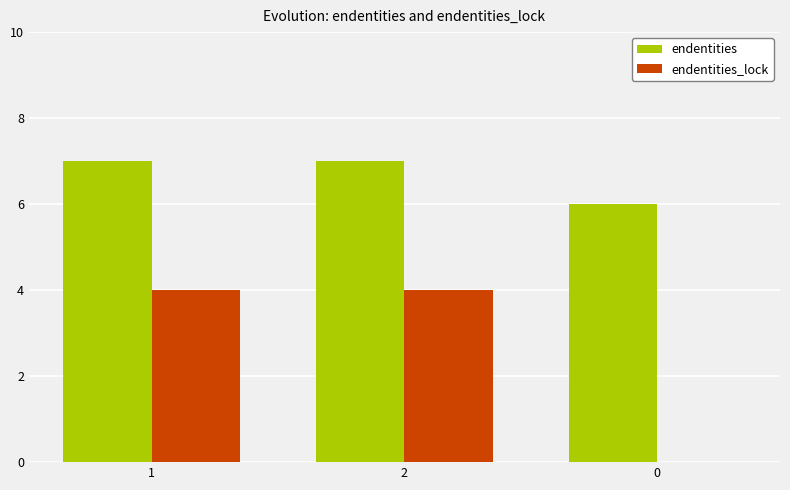

What is the average value of the endentities series?

7